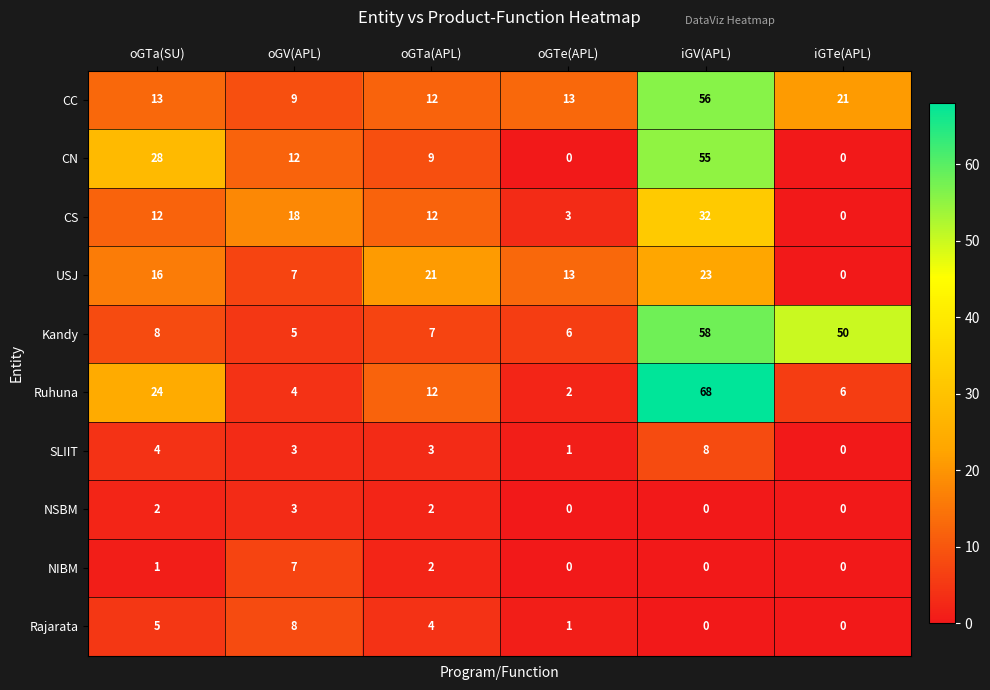

Rank the categories by USJ value from lowest to highest.

iGTe(APL), oGV(APL), oGTe(APL), oGTa(SU), oGTa(APL), iGV(APL)